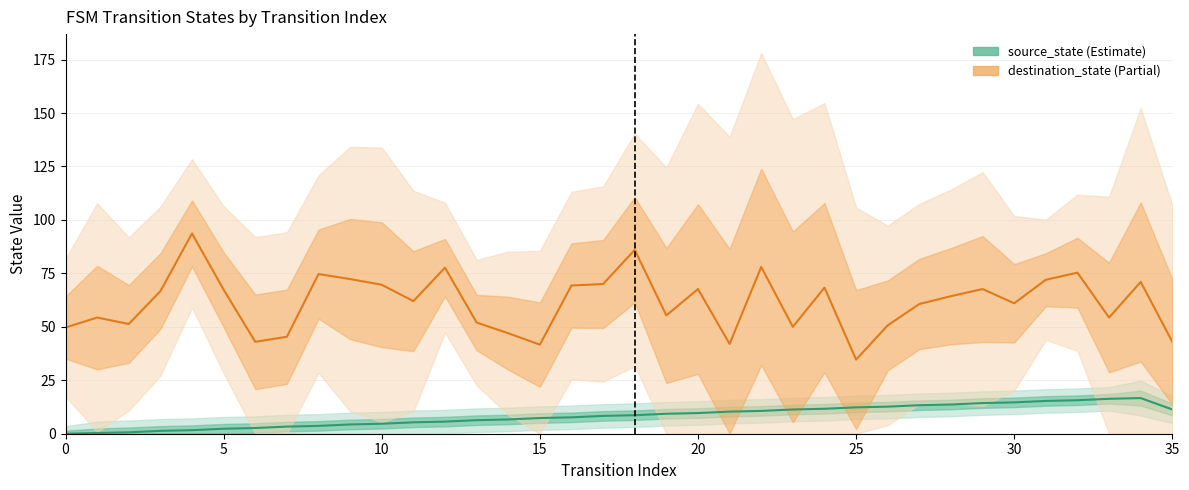

What is the difference between the highest and lowest values at 18?

77.3